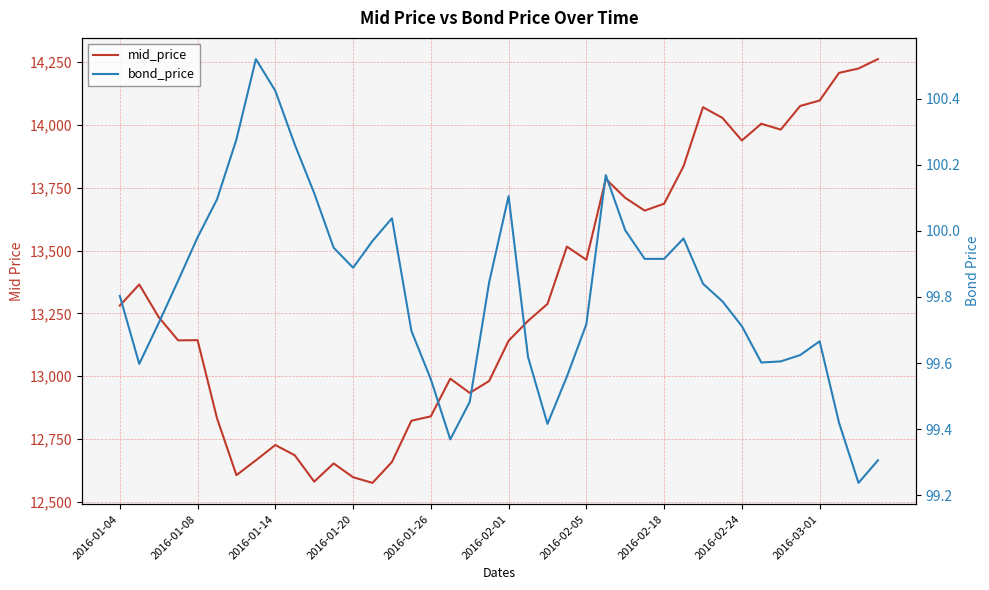

What is the value of the bond_price point at the 8th from the left?

100.5